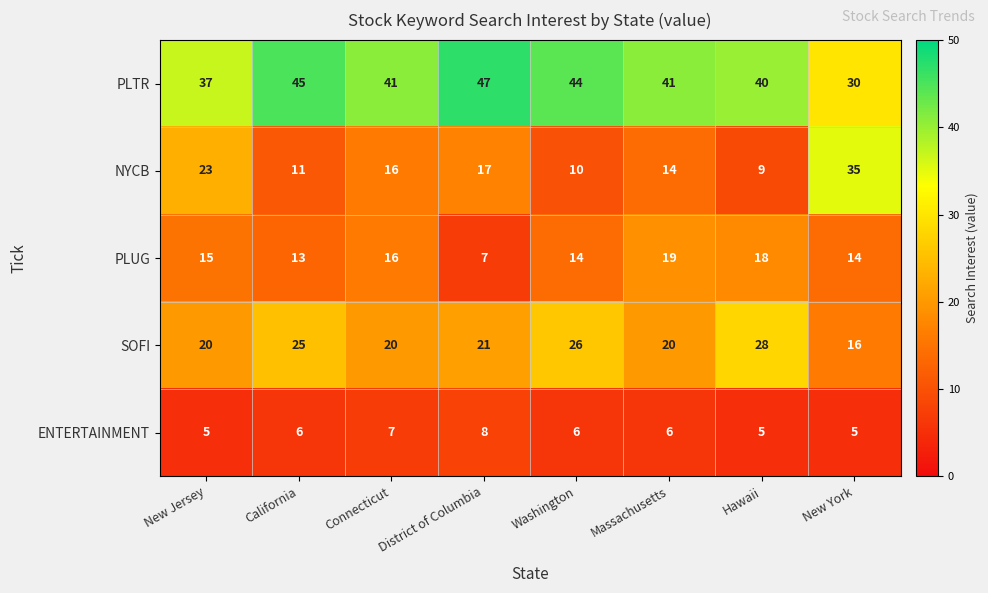

What is the sum of all SOFI values?

176